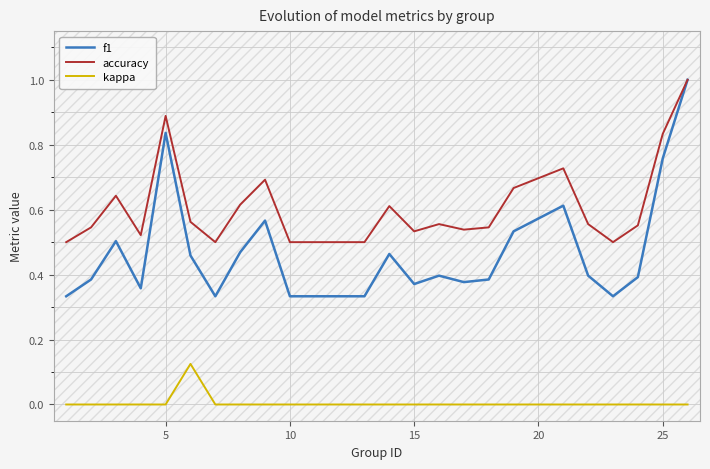

True or false: accuracy has more than 0 points higher than both neighbors.

True